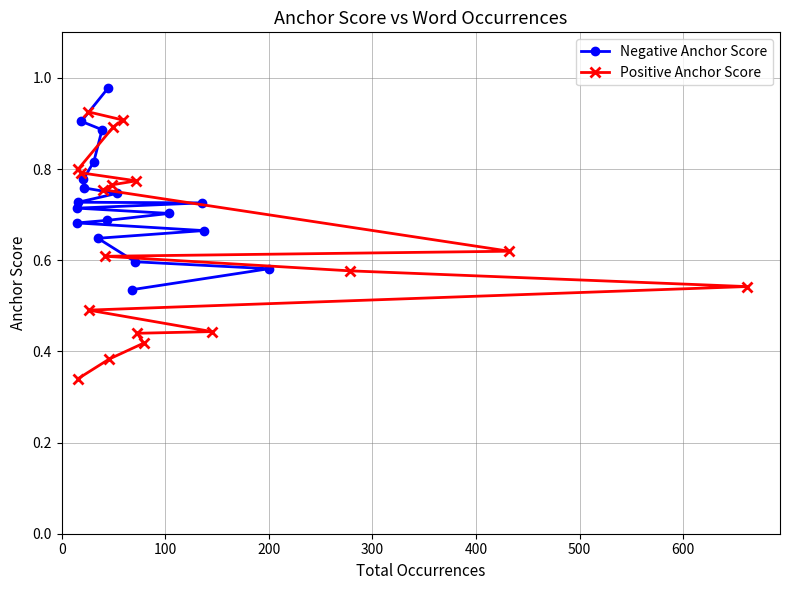

Between 200 and 12, which is larger?

200